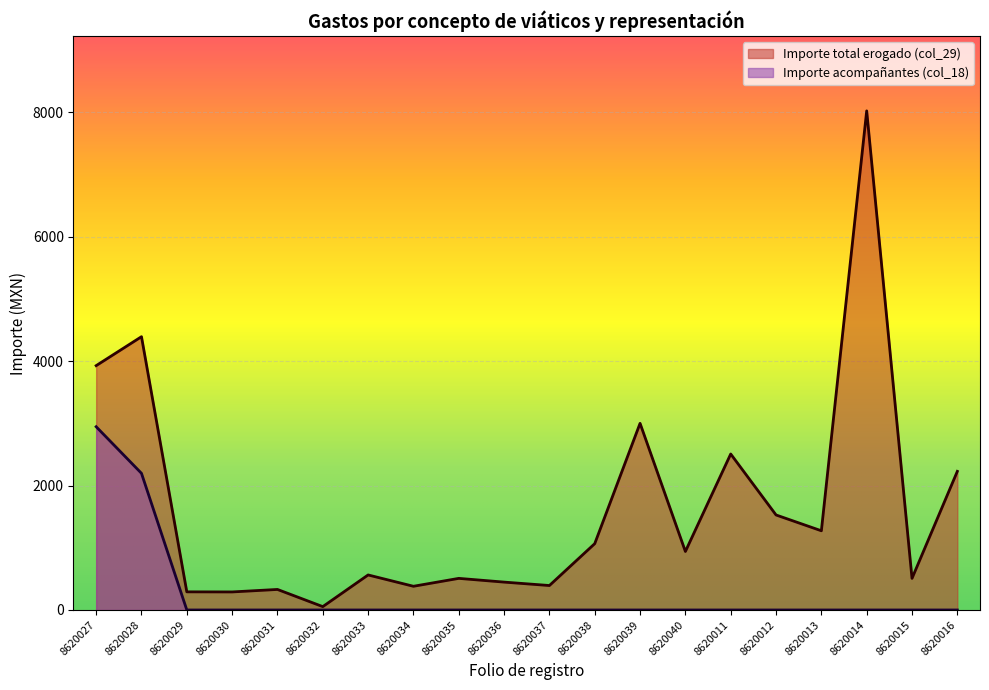

How many lines are shown in the chart?

2